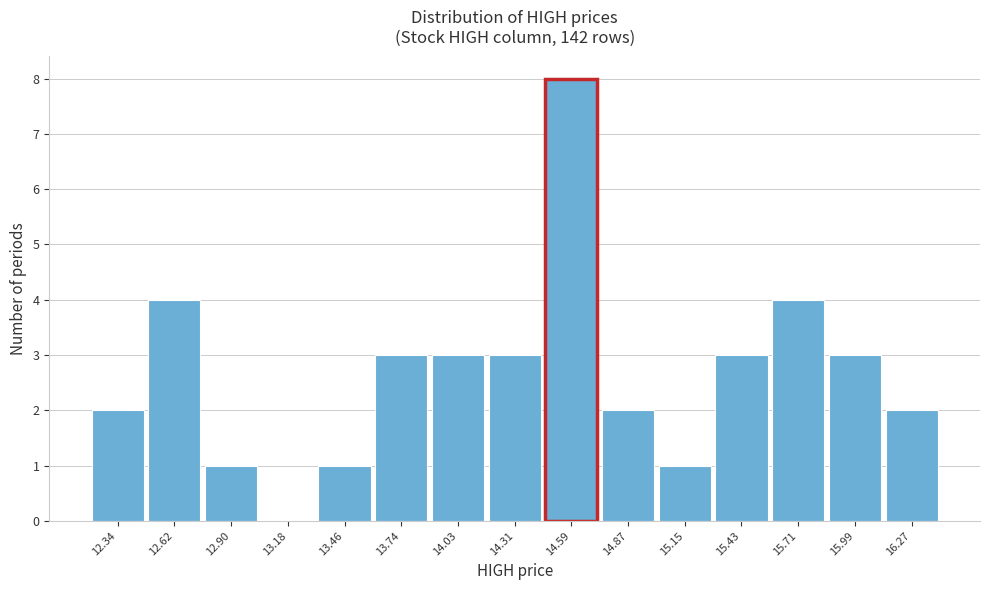

Reading left to right, what are all the values shown in this chart?

12.34=2	12.62=4	12.90=1	13.18=0	13.46=1	13.74=3	14.03=3	14.31=3	14.59=8	14.87=2	15.15=1	15.43=3	15.71=4	15.99=3	16.27=2